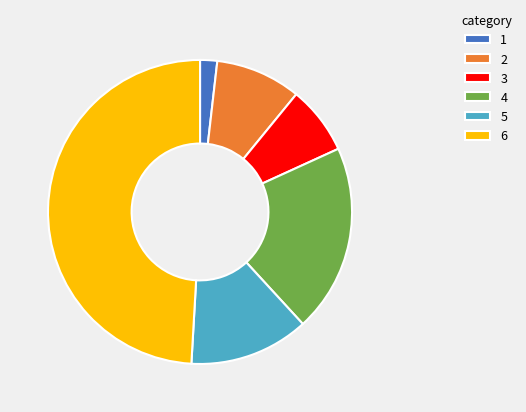

Combined, do 2 and 4 account for over 50%?

No